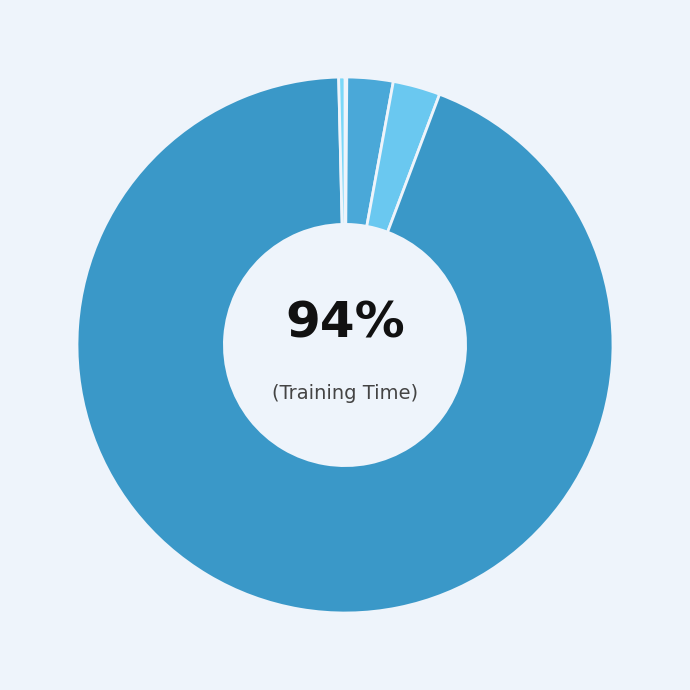

Is there any slice that represents more than half of the pie?

Yes